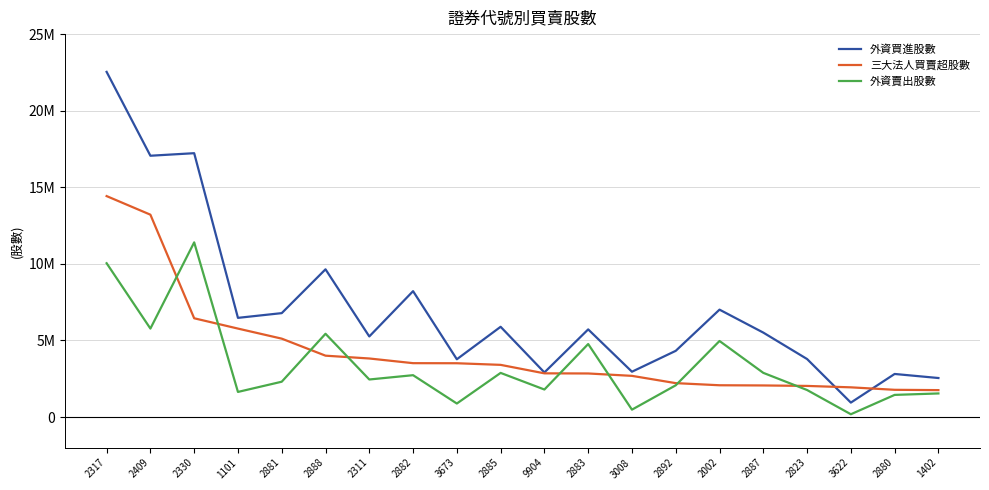

What are all the series names shown in the legend?

外資買進股數, 三大法人買賣超股數, 外資賣出股數